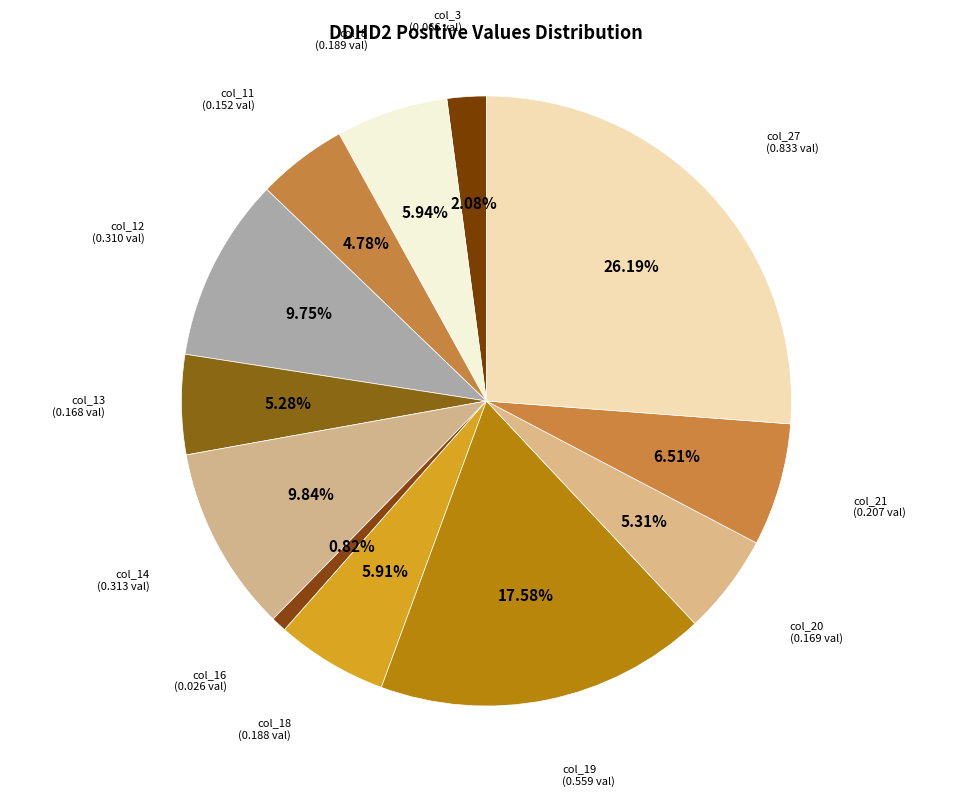

Count the number of slices in the pie.

12